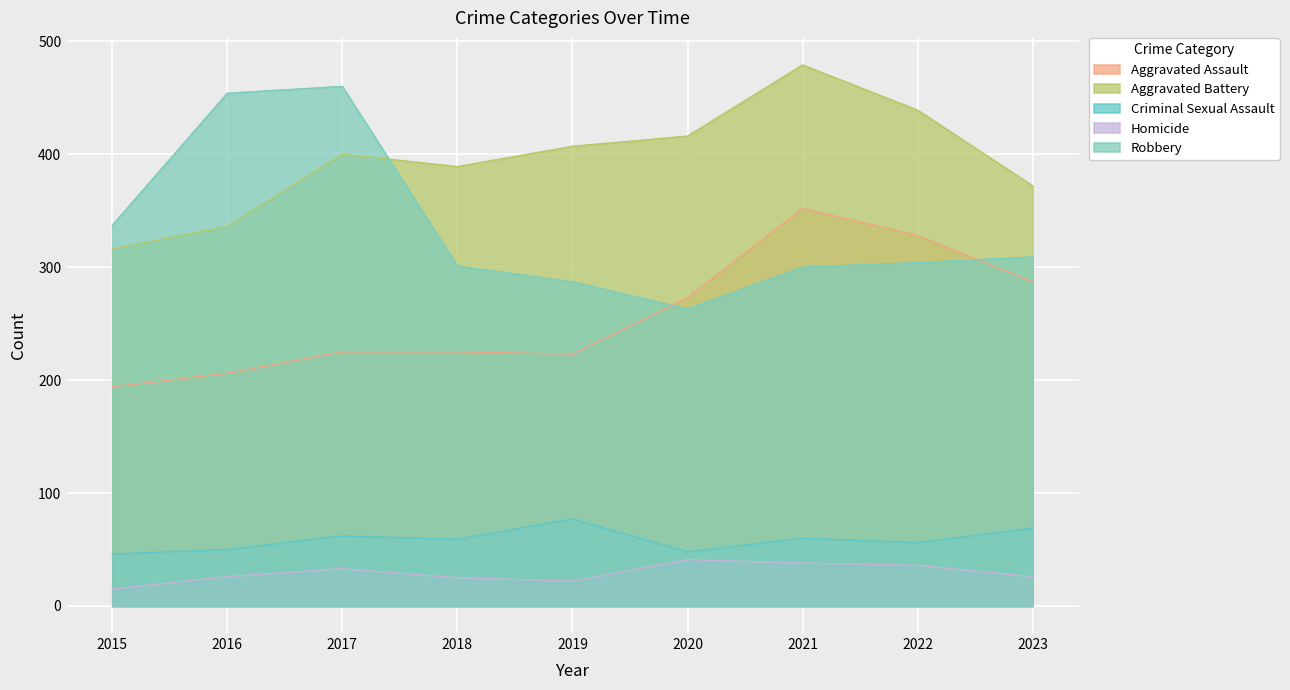

How many lines are shown in the chart?

5